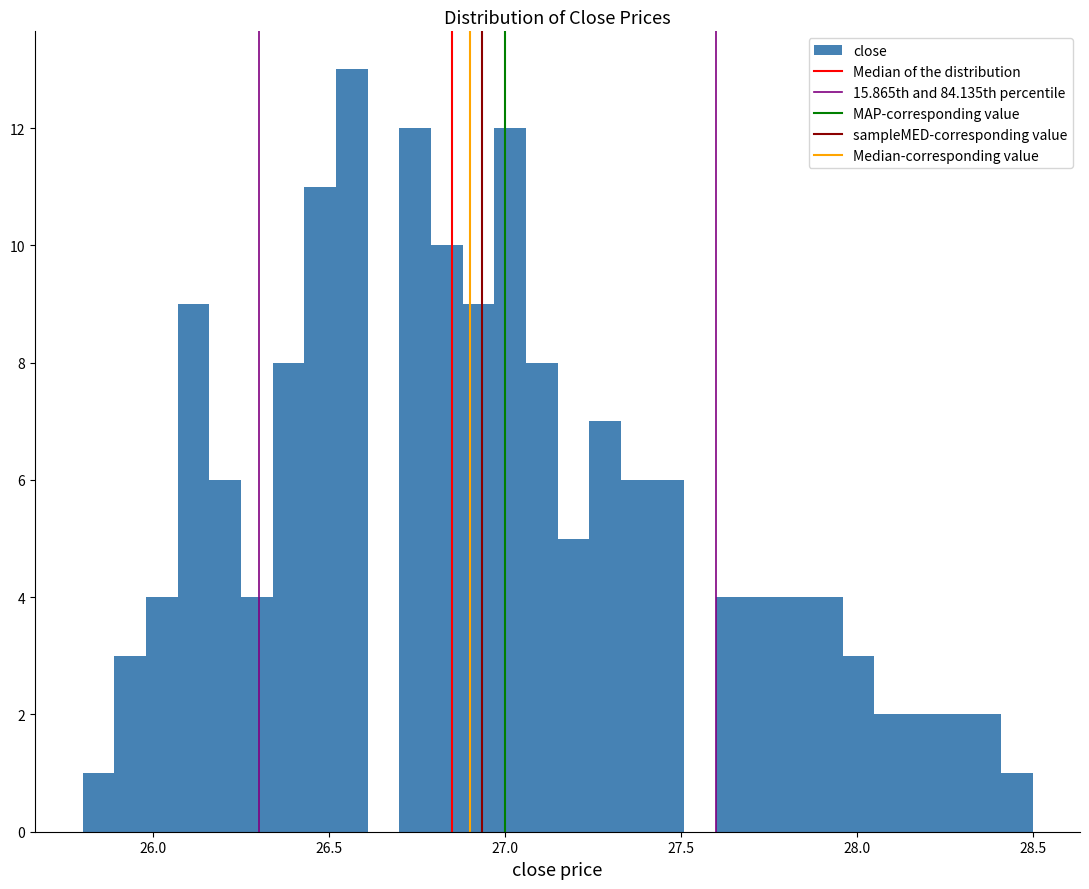

Around what value on the x-axis is the tallest bar? Give the approximate position of its centre, as read against the axis.

26.55